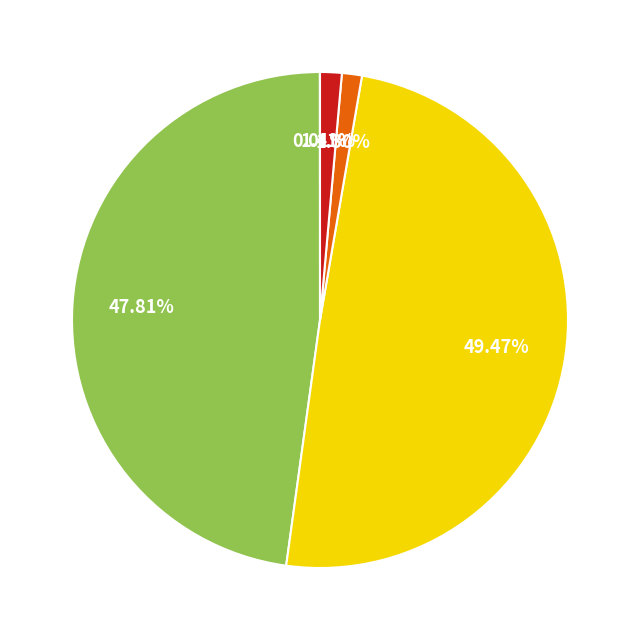

Is there any slice that represents more than half of the pie?

No